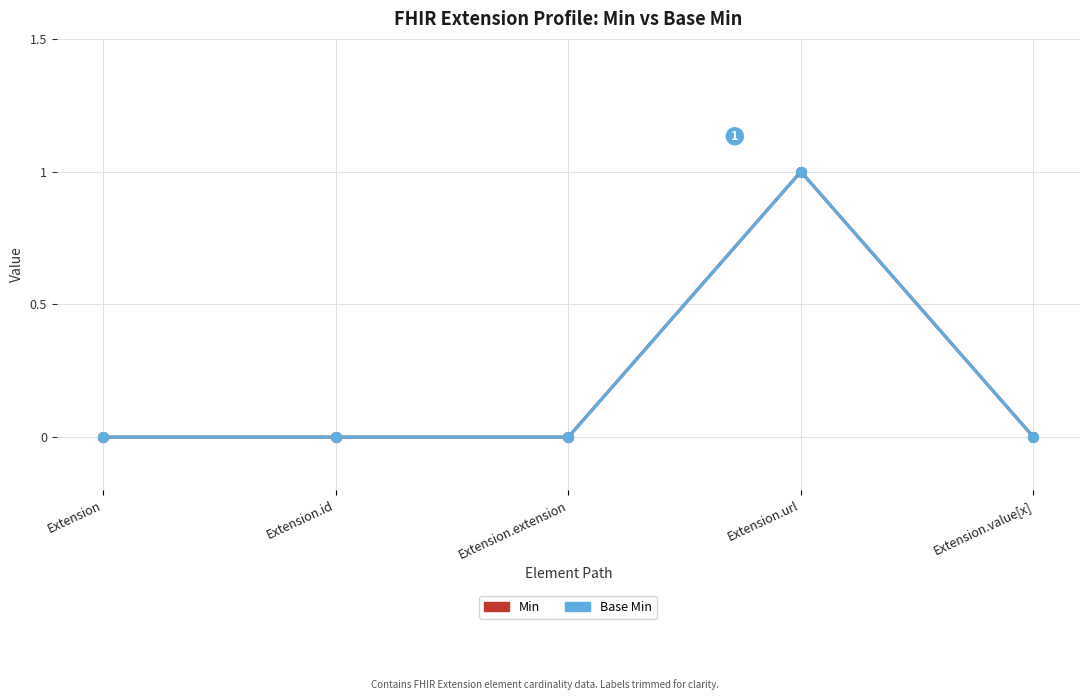

Does the chart have visible grid lines?

Yes